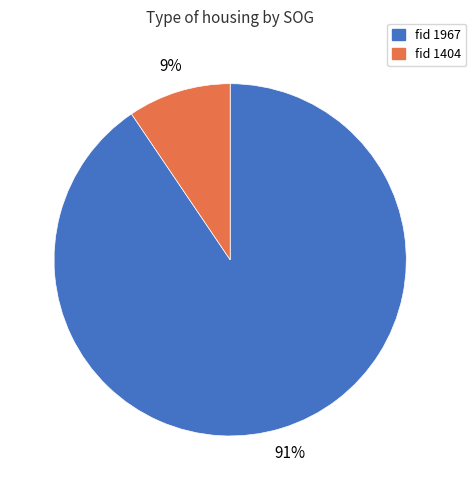

To the nearest percent, what is the average slice percentage?

50%